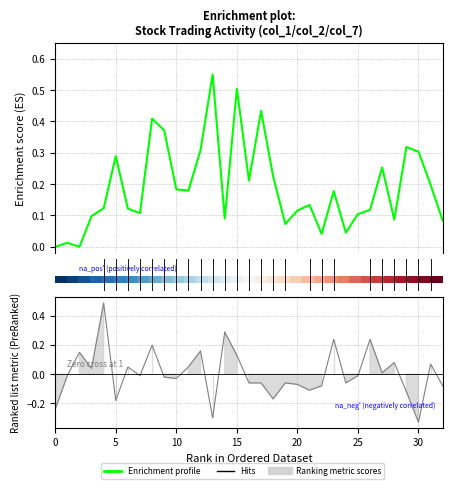

True or false: col_1 has more than 1 interior local peaks.

True